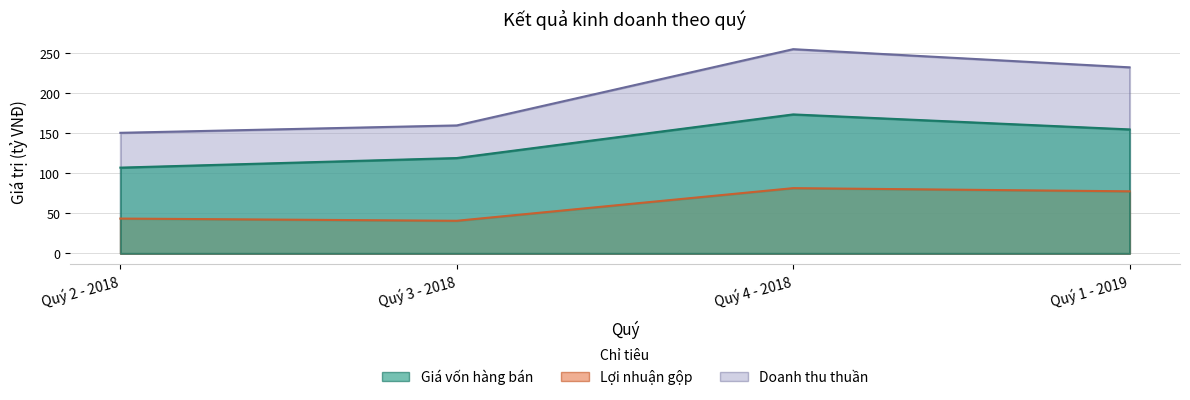

Is the value of Doanh thu thuần at Quý 4 - 2018 greater than the value of Giá vốn hàng bán at Quý 4 - 2018?

Yes